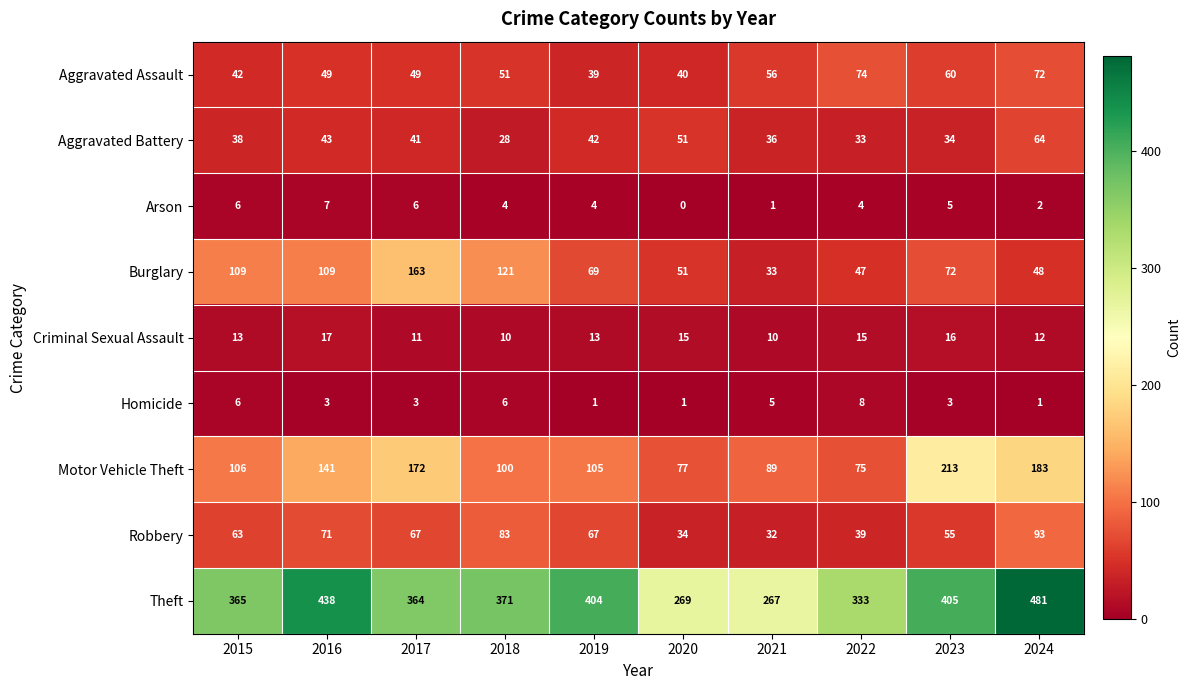

Which series changed the most between 2019 and 2024?

Motor Vehicle Theft